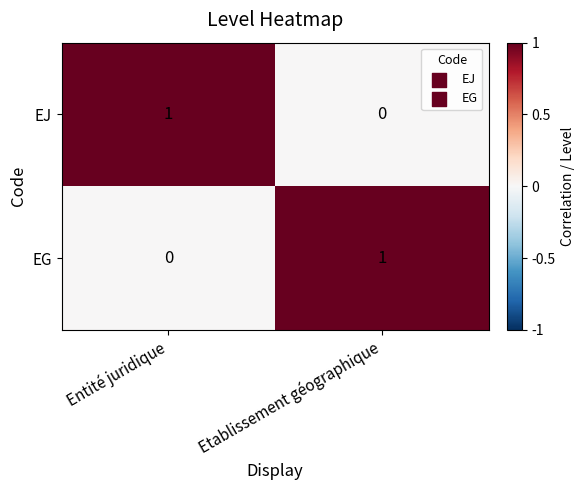

List the labels in order of EJ value, largest first.

Entité juridique, Etablissement géographique